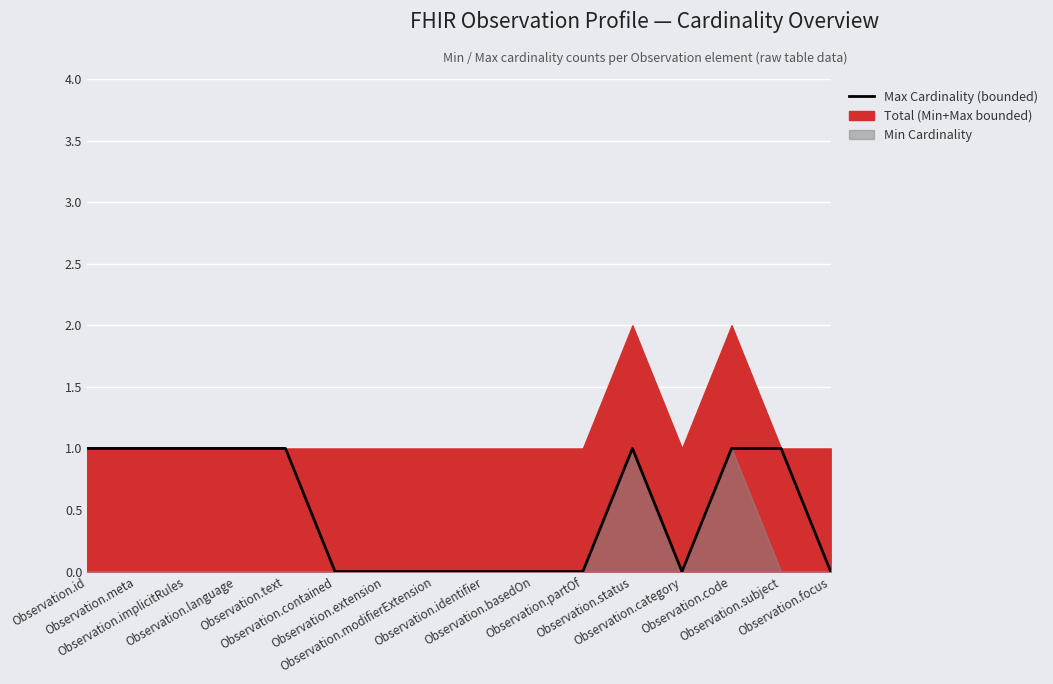

Where is the first local minimum?

Observation.category